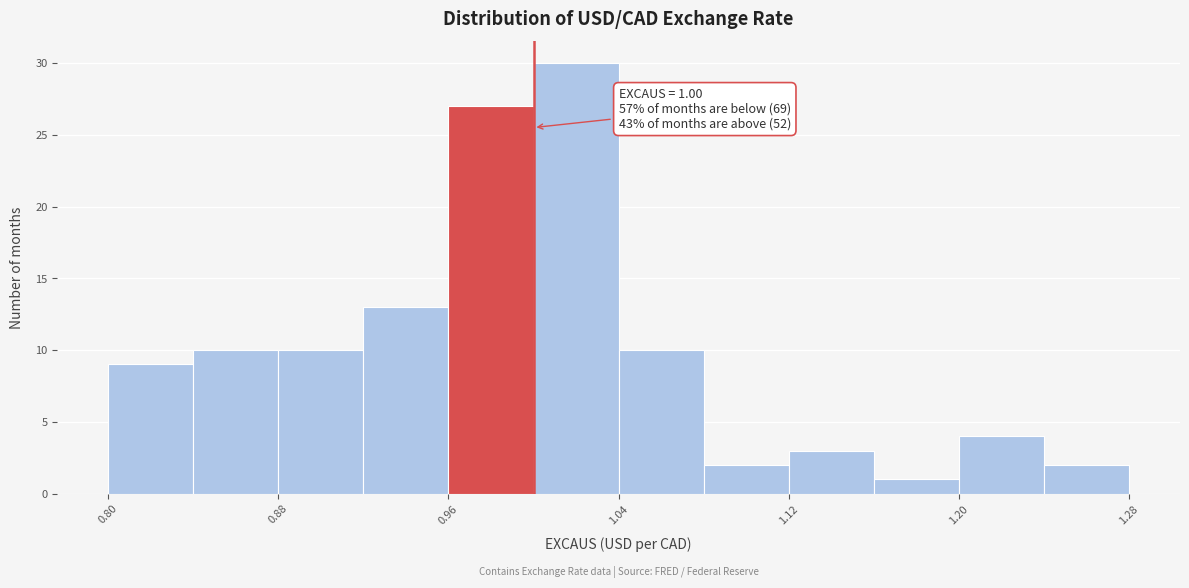

Over which range of the x-axis is the bar tallest?

1.00 to 1.04